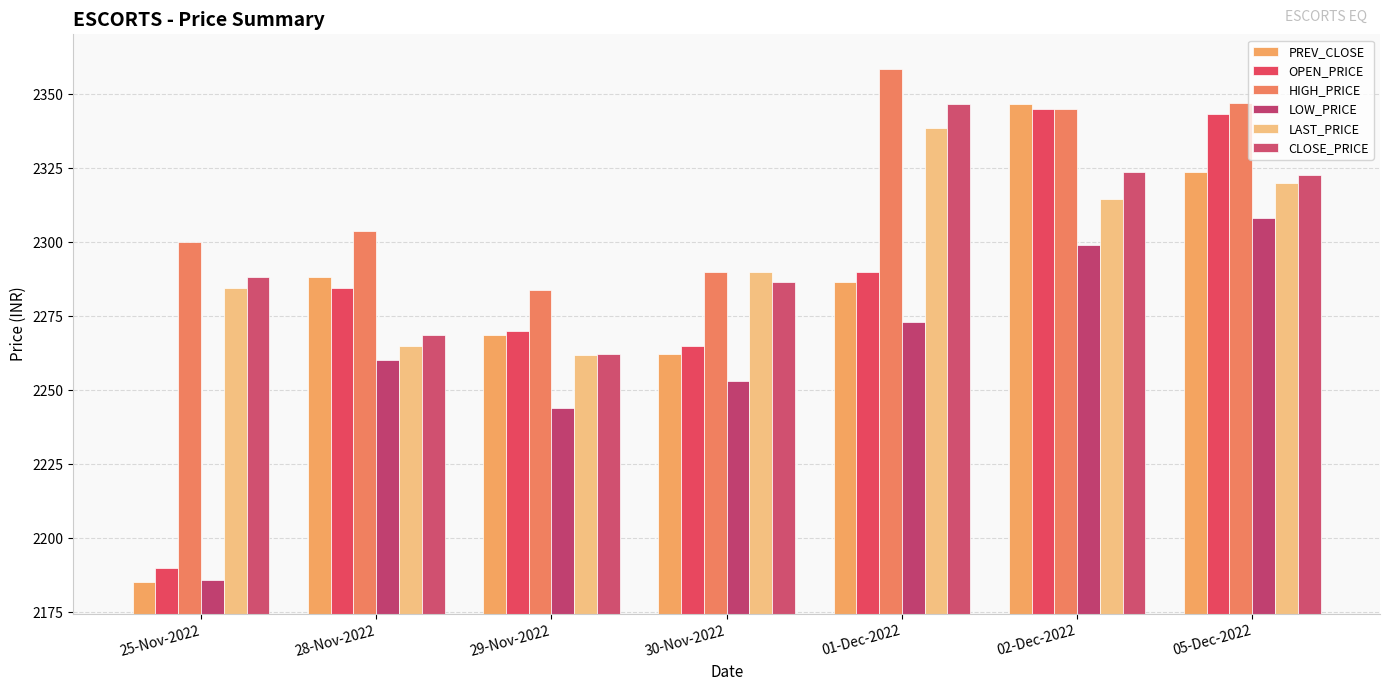

Is it true that CLOSE_PRICE equals 2262.2 at 29-Nov-2022?

True